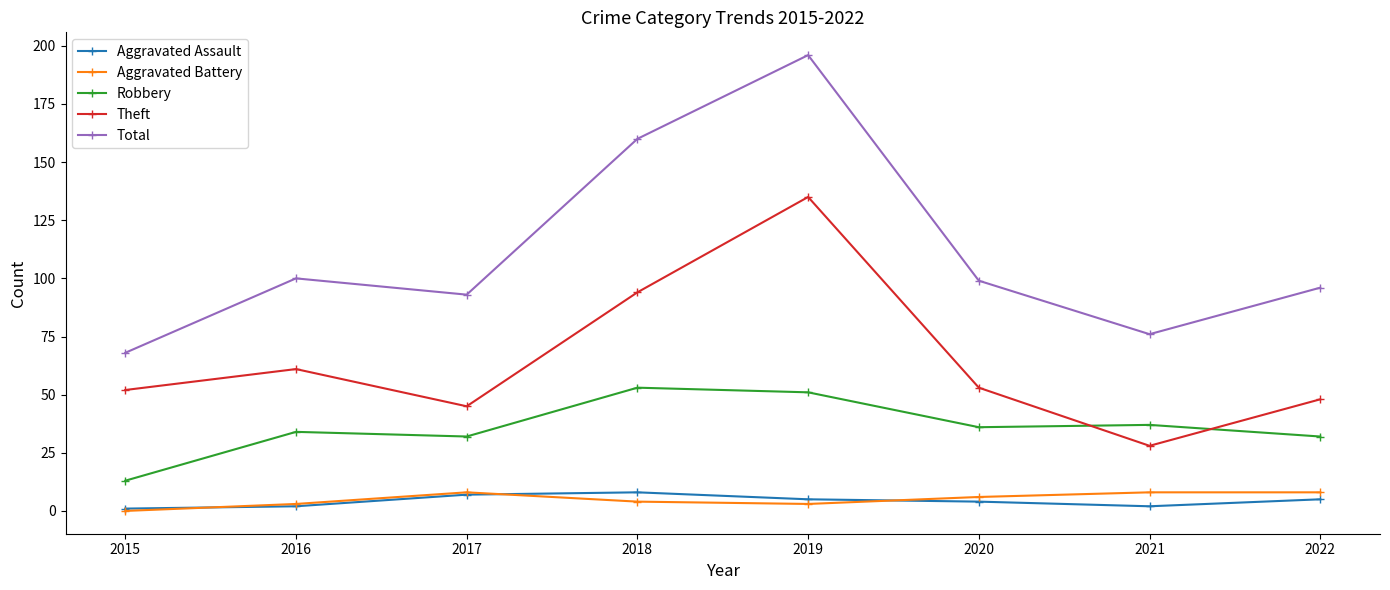

True or false: Theft and Aggravated Battery intersect in this chart.

False